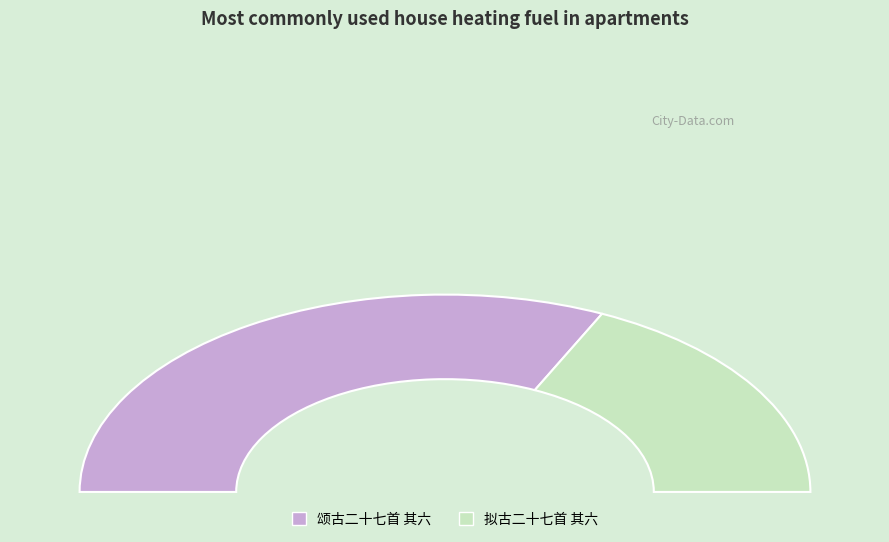

Rank the categories by value from highest to lowest.

颂古二十七首 其六, 拟古二十七首 其六